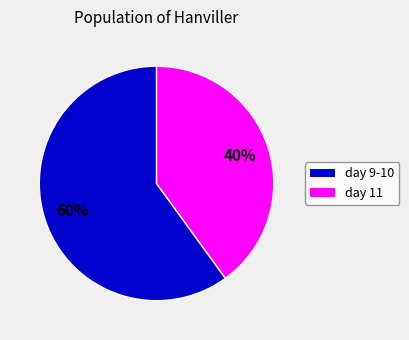

Is there a majority slice in this chart?

Yes